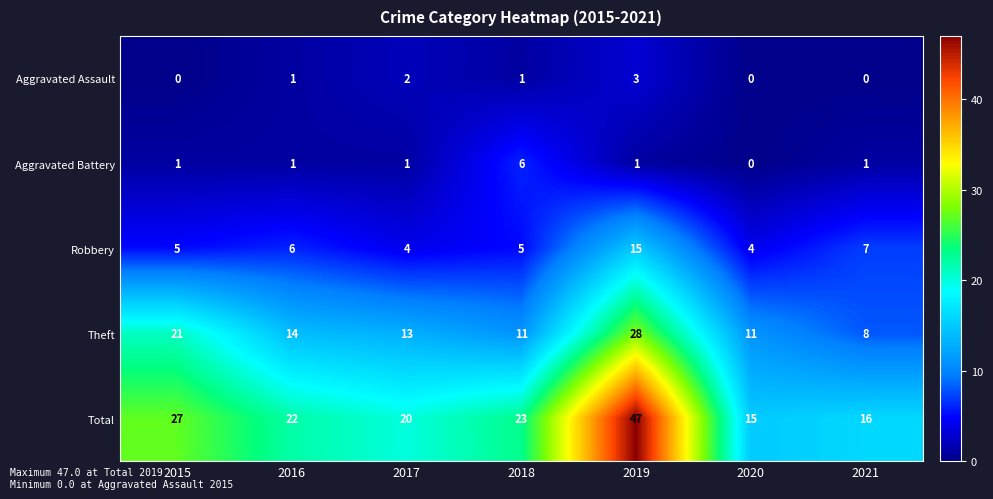

Where does the Total series first go above 22?

2015